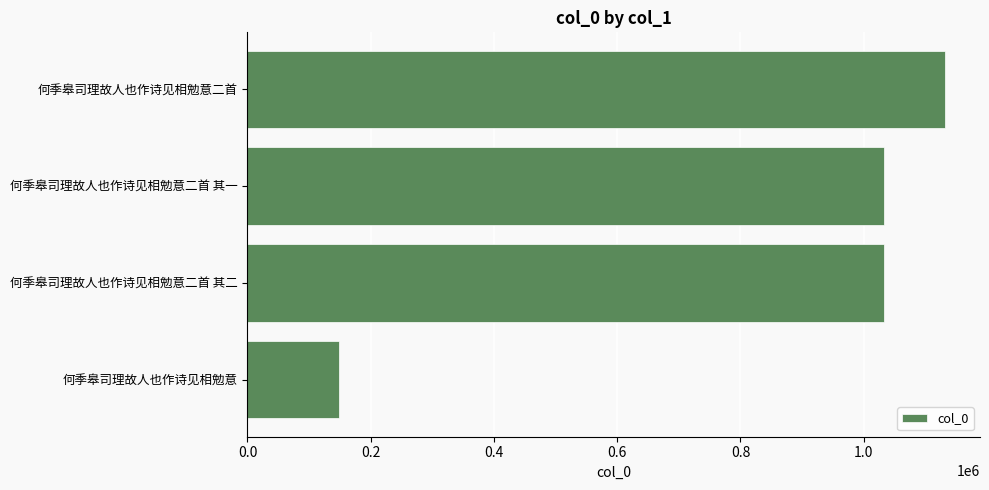

Between 何季皋司理故人也作诗见相勉意 and 何季皋司理故人也作诗见相勉意二首 其一, which is larger?

何季皋司理故人也作诗见相勉意二首 其一